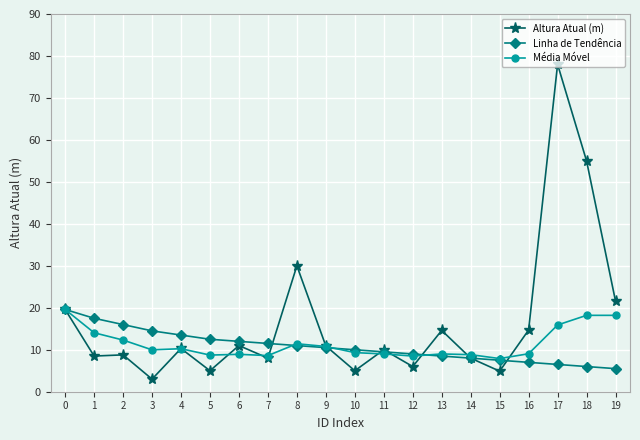

At which category does the chart reach its minimum across all series?

3